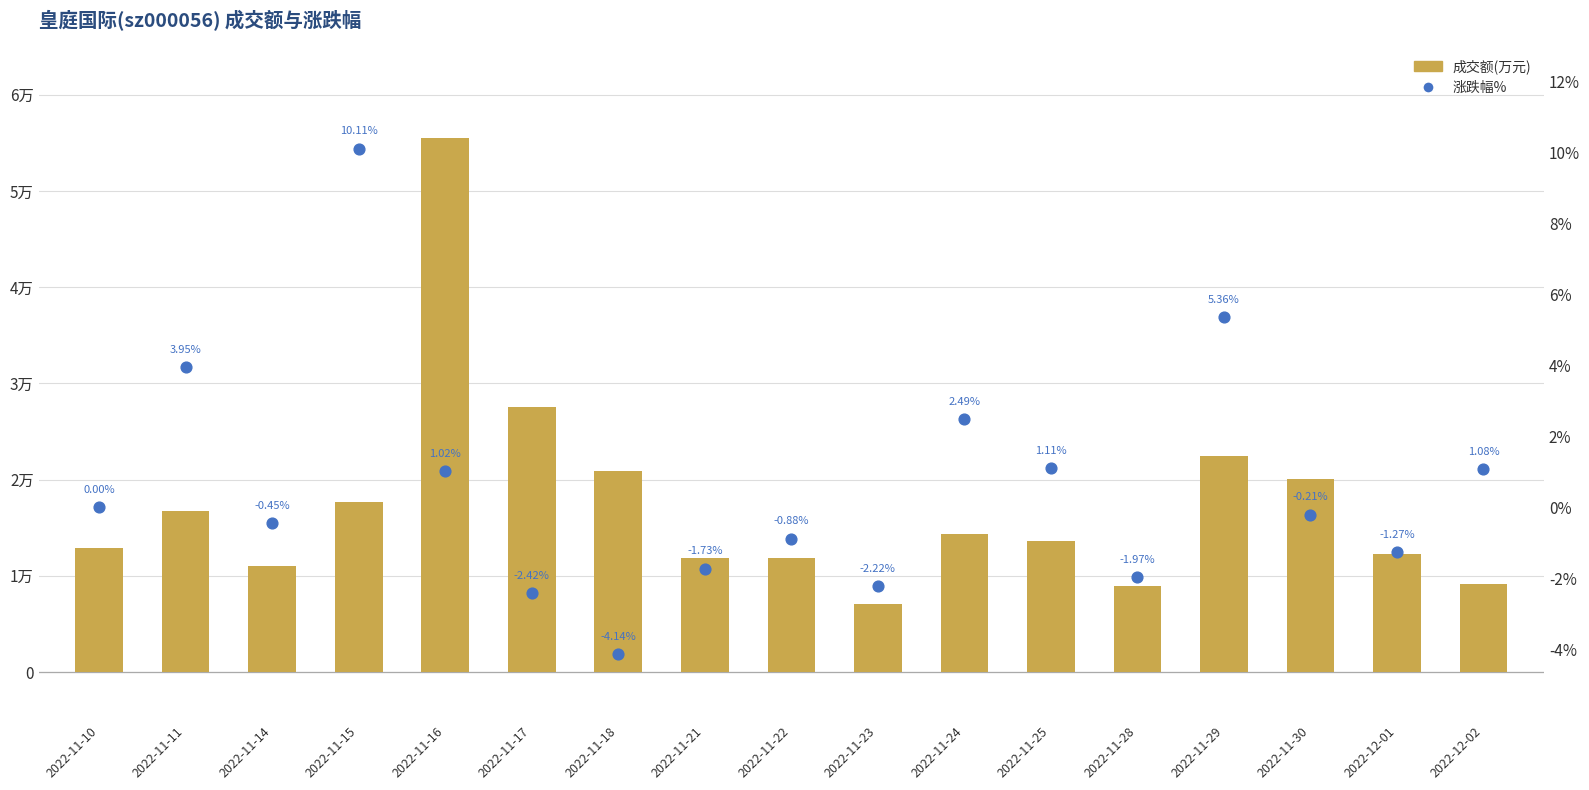

At which category is the sum across all series the highest?

2022-11-16